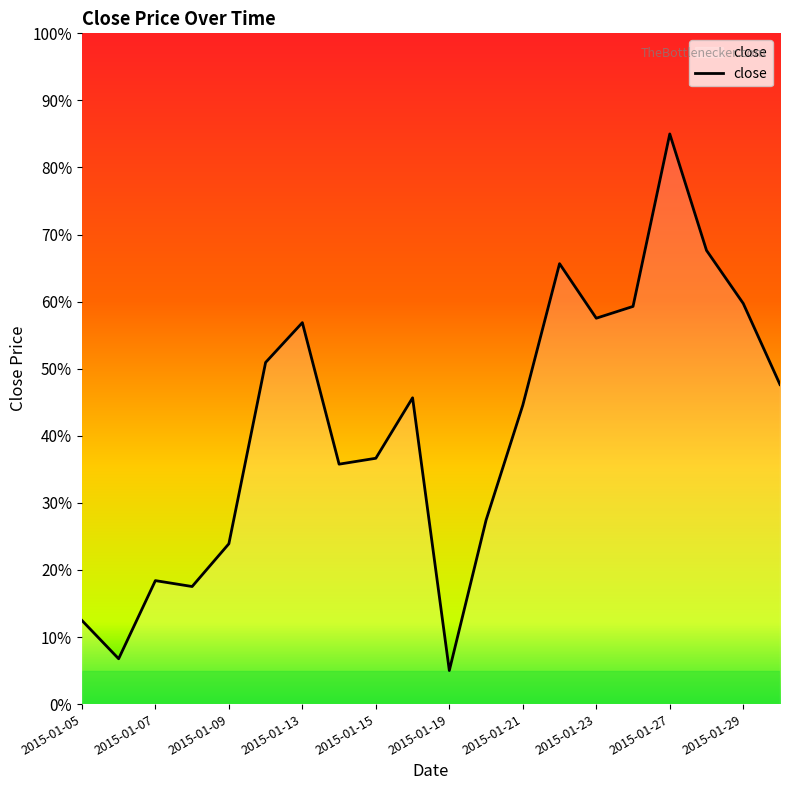

Reading left to right, transcribe all the data shown in this chart.

12.5	6.8	18.4	17.5	23.9	50.9	56.9	35.8	36.6	45.7	5.0	27.4	44.6	65.7	57.5	59.3	85.0	67.6	59.7	47.6